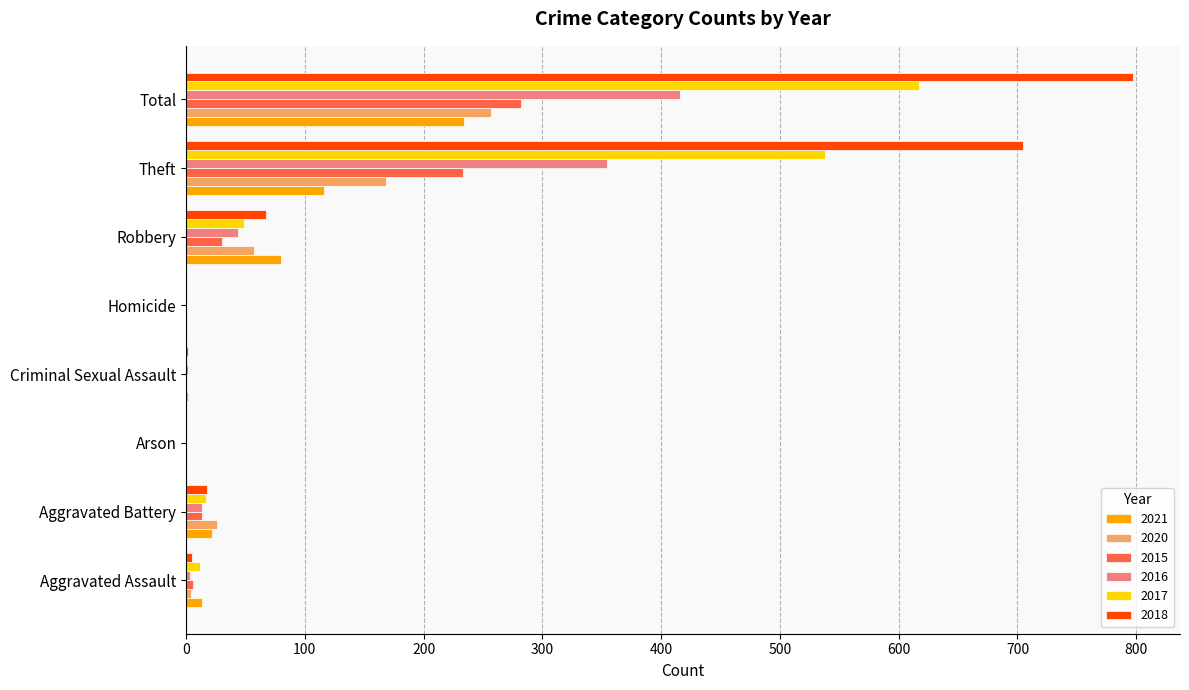

At which label does 2016 reach its peak?

Total